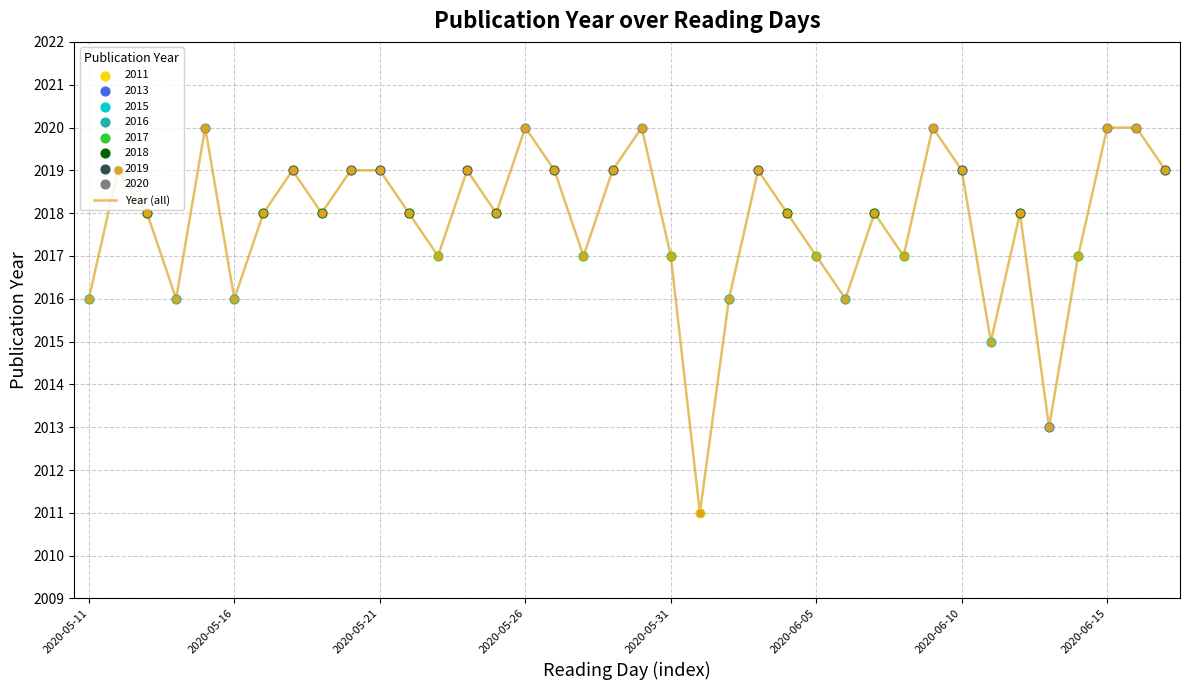

What is the difference between the maximum and minimum values?

9